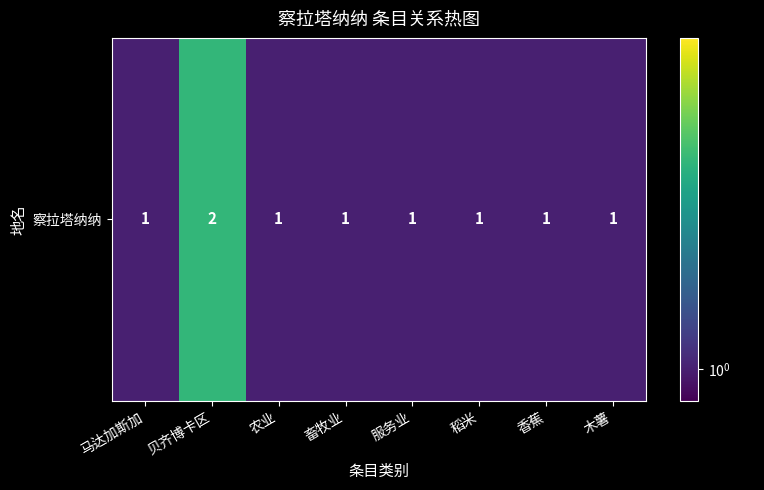

What is the minimum value shown in the chart?

1